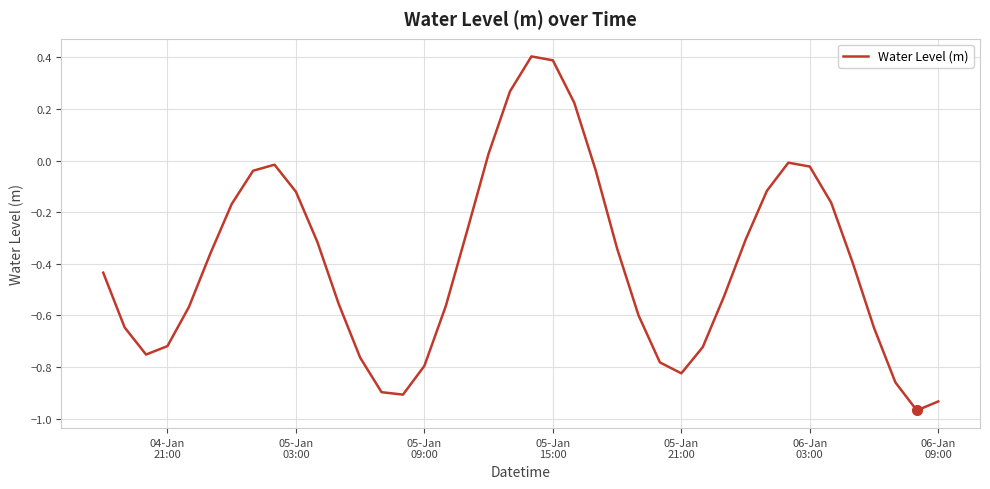

What is the greatest value displayed?

0.4